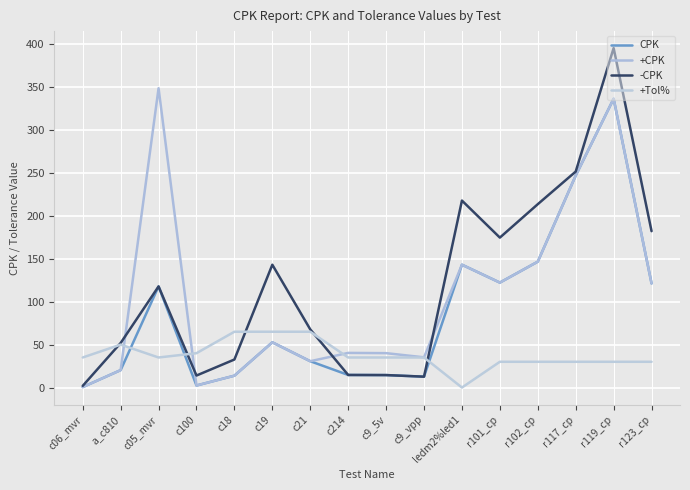

Which series has the widest spread of values?

-CPK